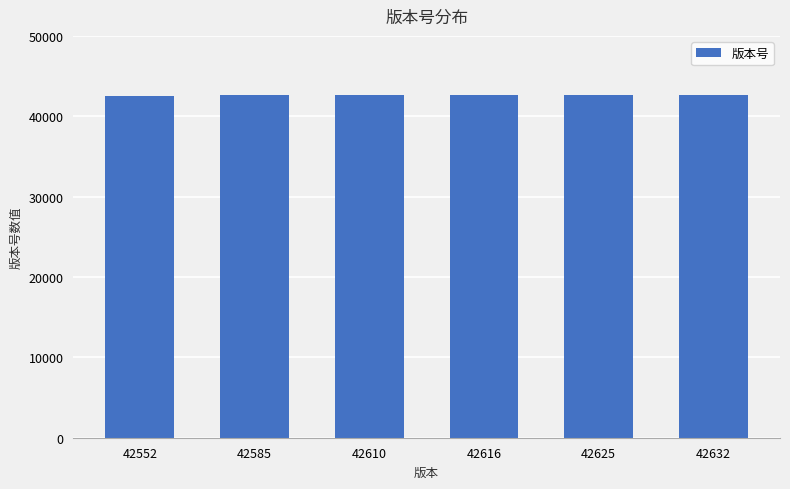

Approximately how many times larger is the value at 42632 compared to 42610?

1.0